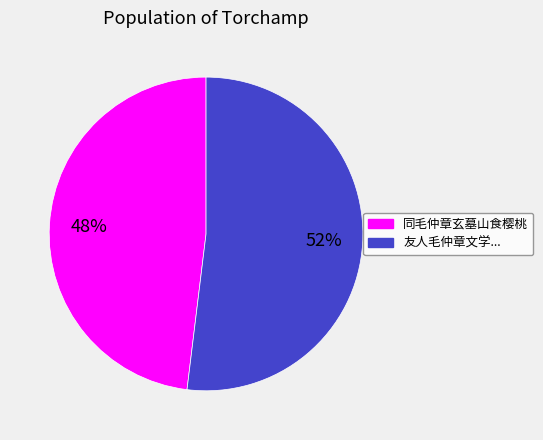

Count the number of slices in the pie.

2